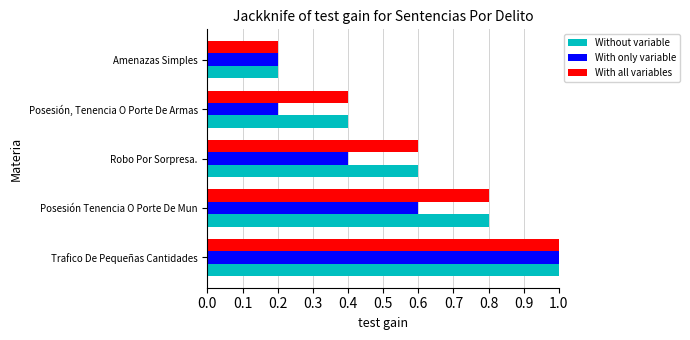

Rank the categories by Without variable value from highest to lowest.

Trafico De Pequeñas Cantidades, Posesión Tenencia O Porte De Mun, Robo Por Sorpresa., Posesión, Tenencia O Porte De Armas, Amenazas Simples